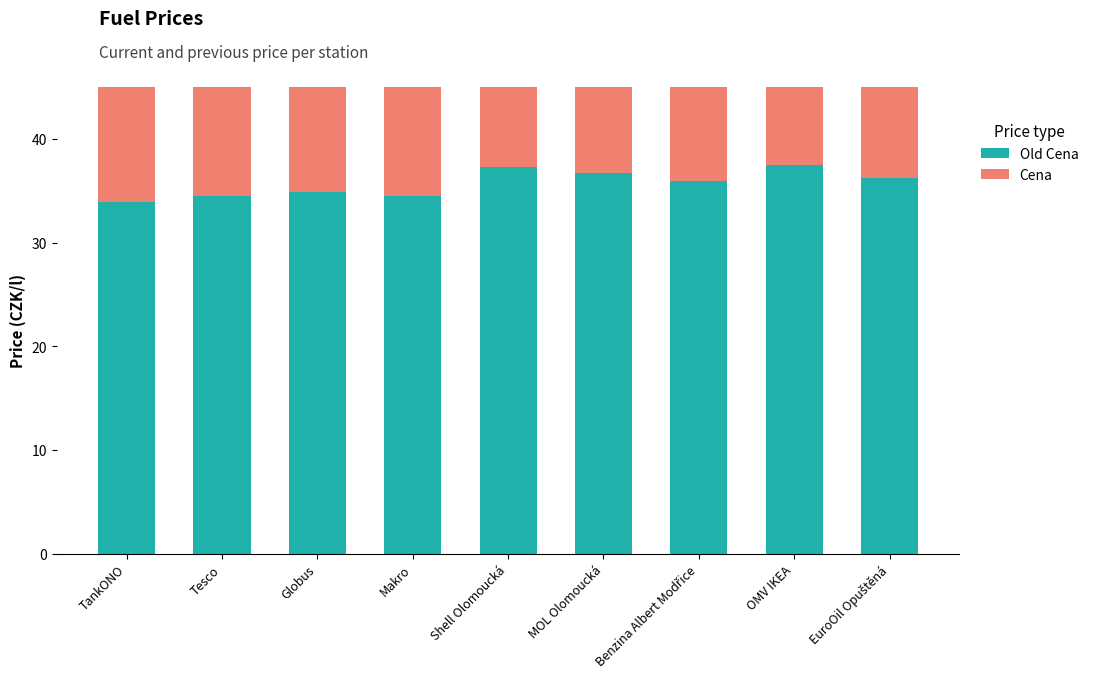

Which category has the lowest value in the Old Cena series?

TankONO